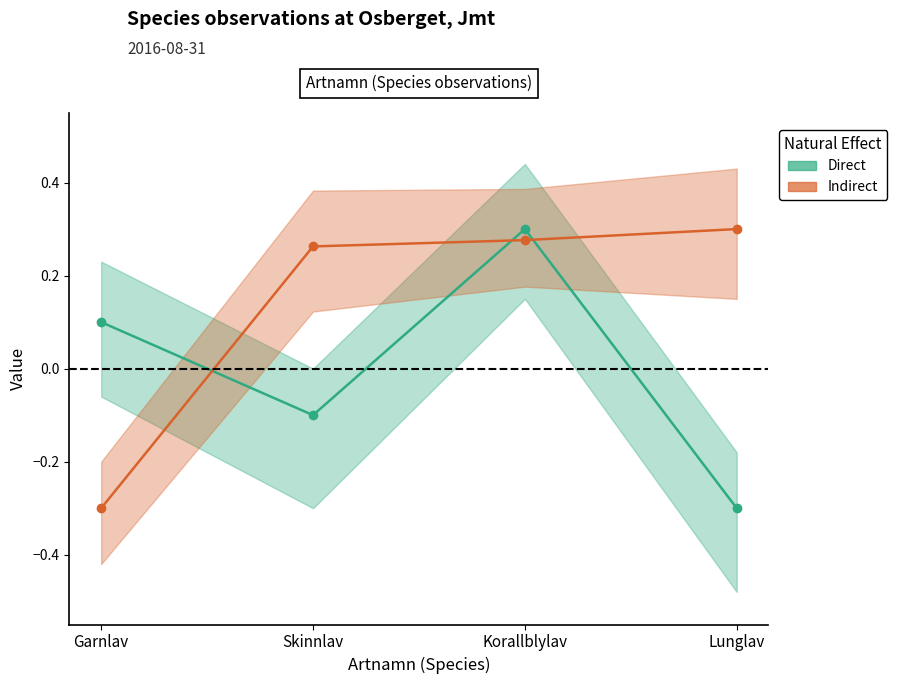

Reading left to right, list all the values displayed in this chart.

Direct: 0.1	-0.1	0.3	-0.3
Indirect: -0.3	0.3	0.3	0.3